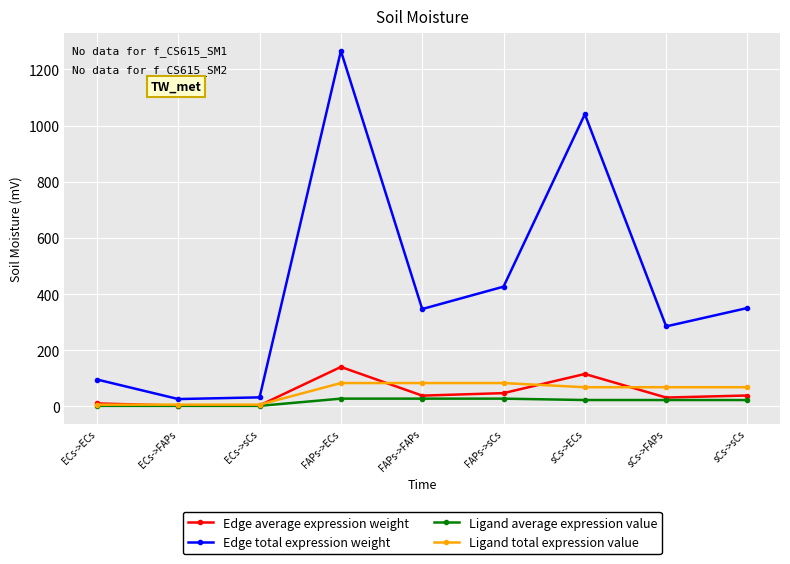

Is this an area chart (filled region under the line)?

No